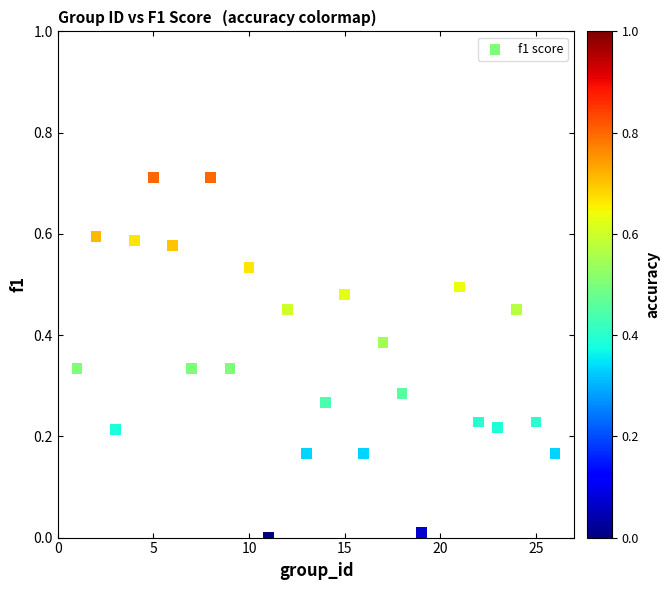

What is the range of X values (max minus min)?

25.0